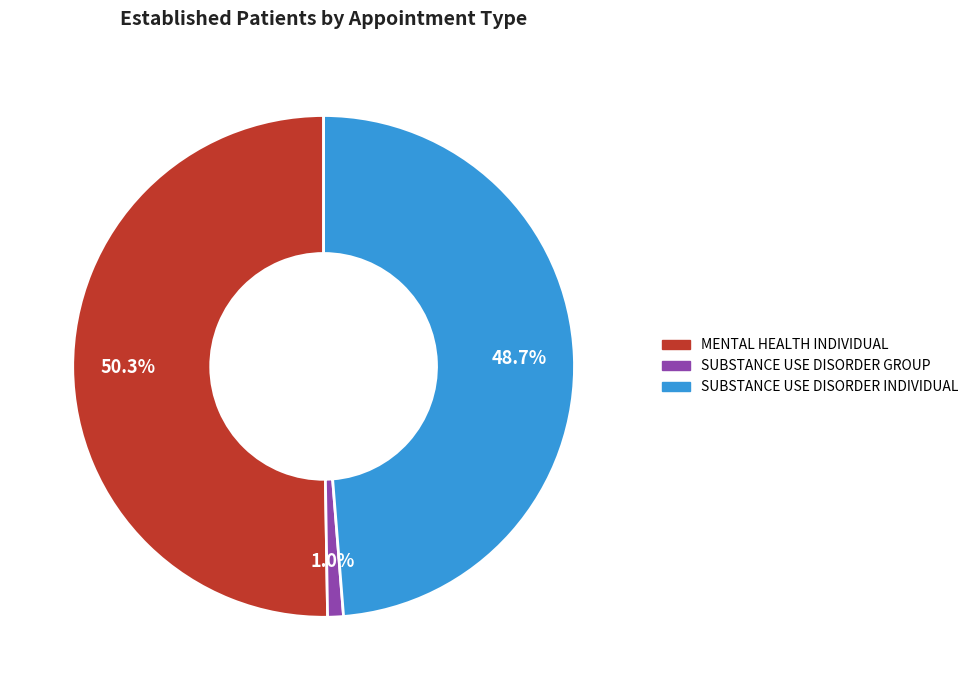

To the nearest percent, what is the combined percentage of SUBSTANCE USE DISORDER INDIVIDUAL and SUBSTANCE USE DISORDER GROUP?

50%